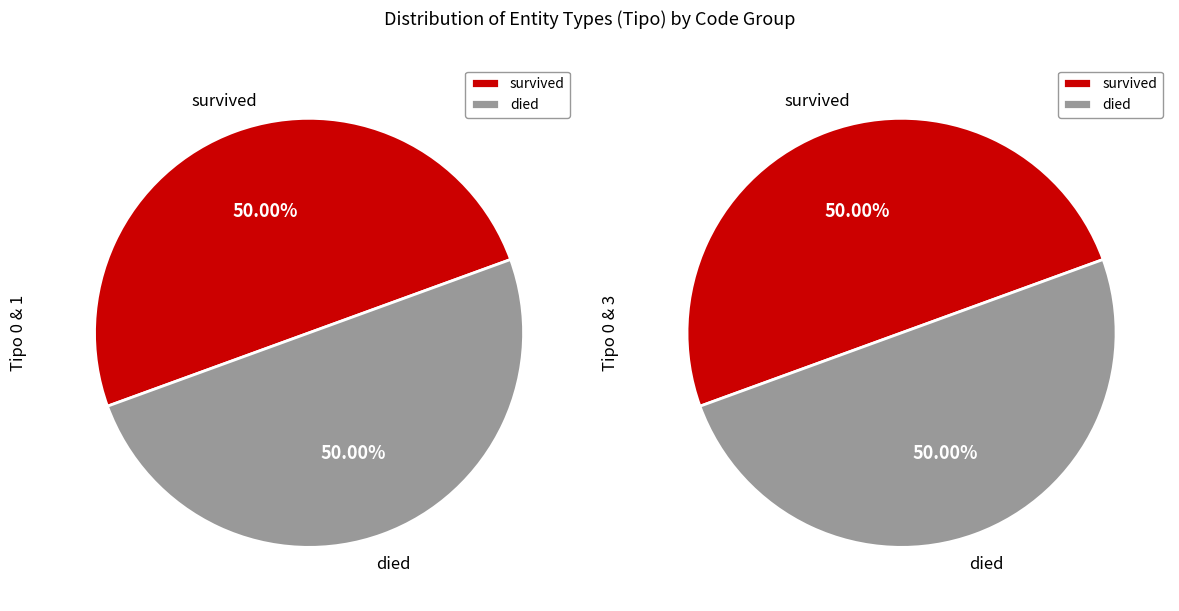

To the nearest percent, what is the average slice percentage?

50%